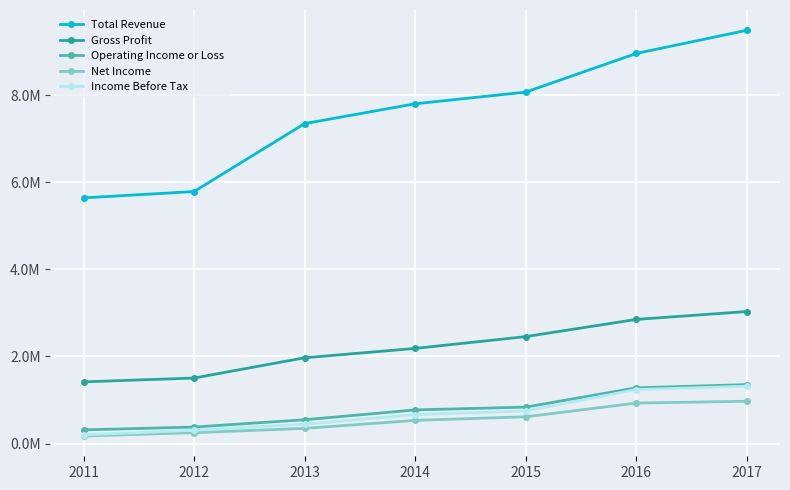

What is the minimum value shown in the chart?

173900